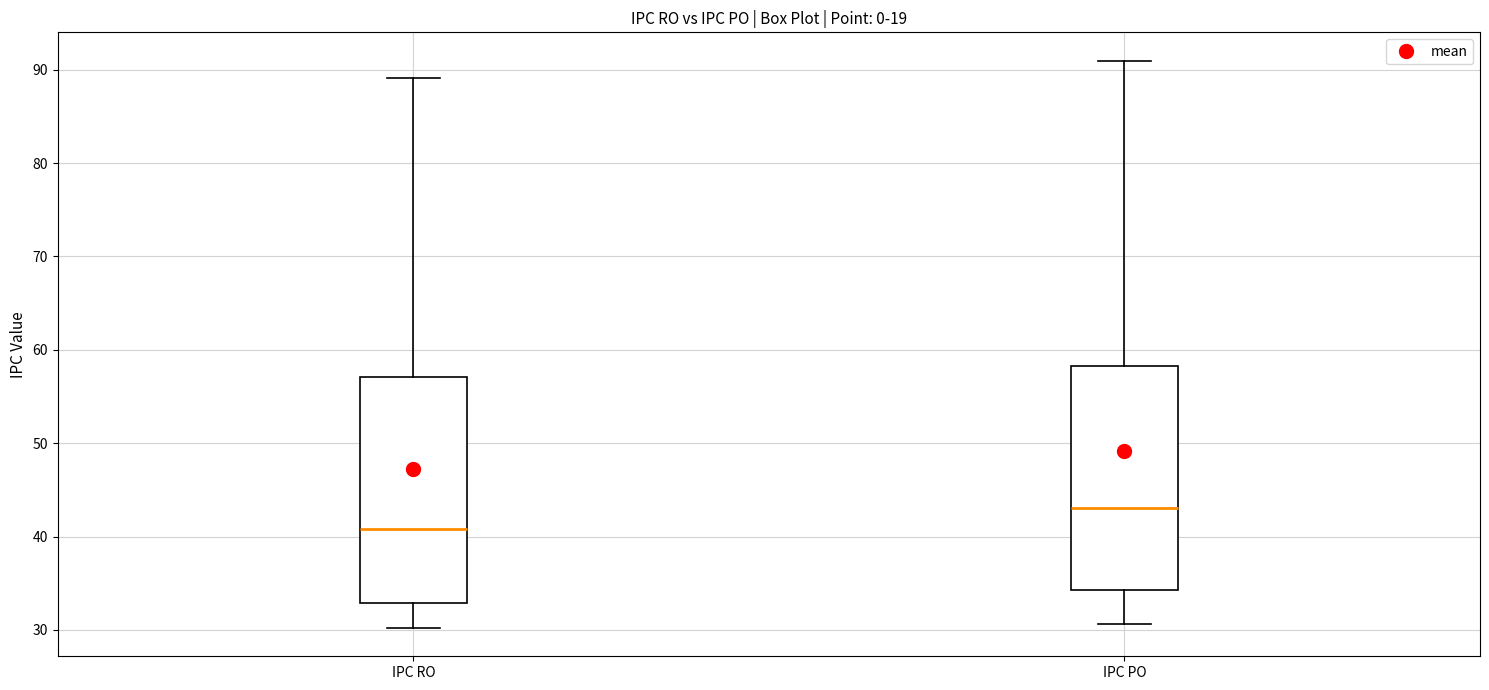

Reading left to right, read every box against the y-axis: the position of its median line, the range the box covers, and the ends of its whiskers. The values are not printed on the chart, so give them approximately, as read against the axis.

IPC RO: median 41, box 33 to 57, whiskers 30 to 89
IPC PO: median 43, box 34 to 58, whiskers 31 to 91